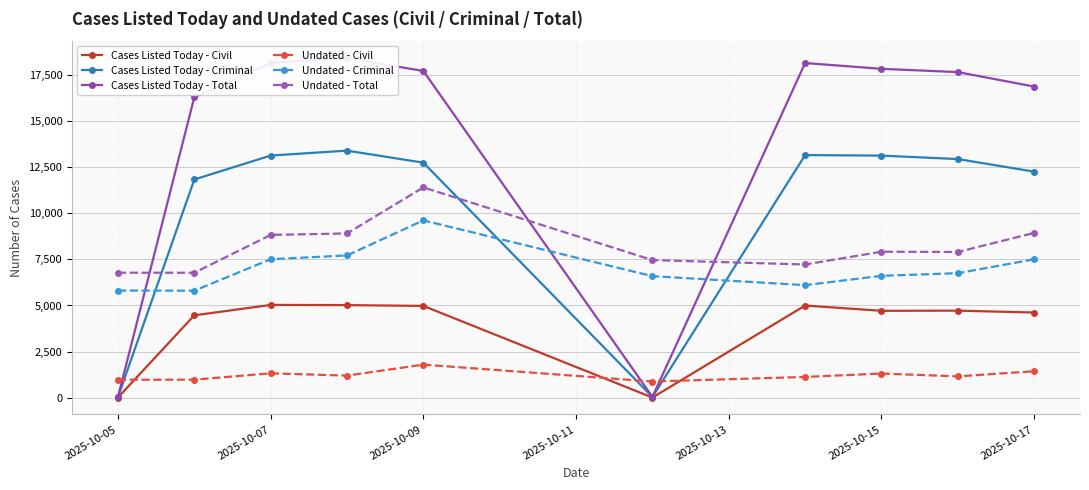

True or false: Undated - Civil and Undated - Criminal intersect in this chart.

False